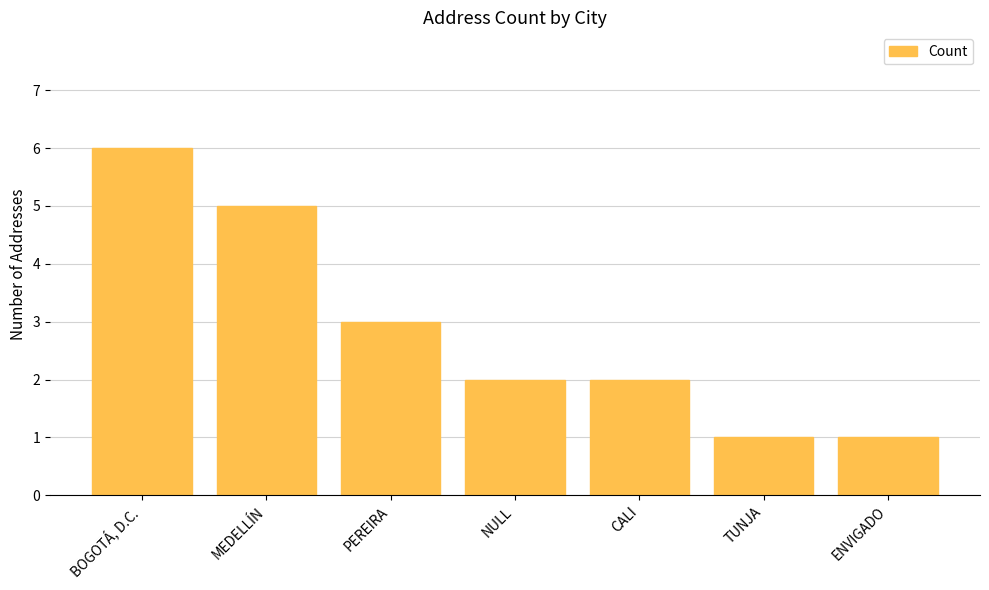

Between MEDELLÍN and TUNJA, which is larger?

MEDELLÍN